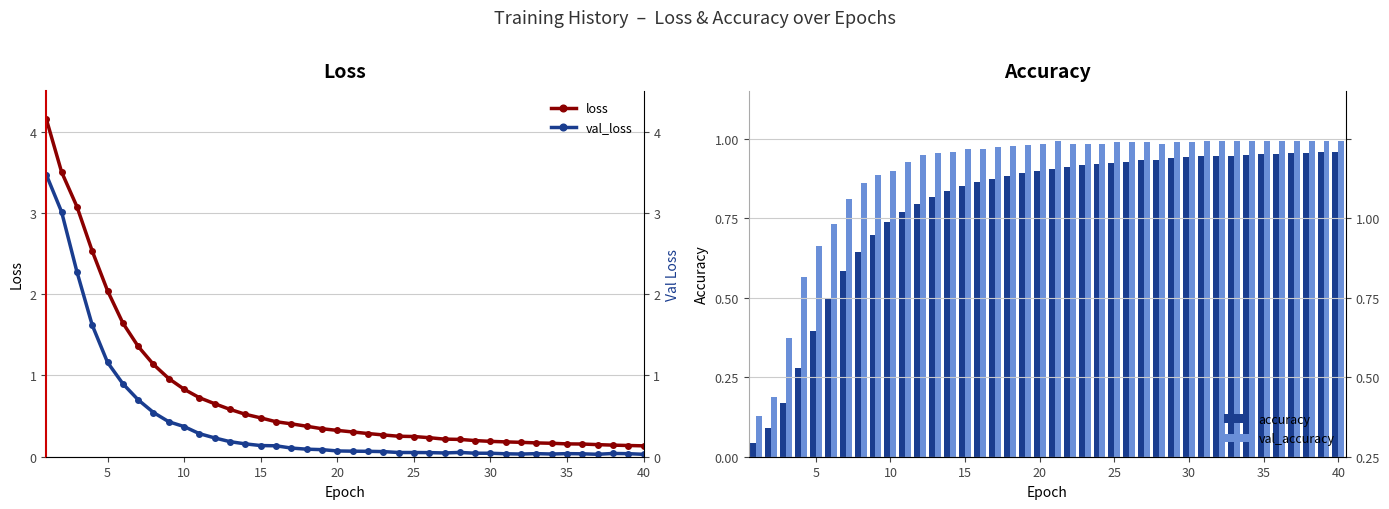

What is the maximum value for loss?

4.2